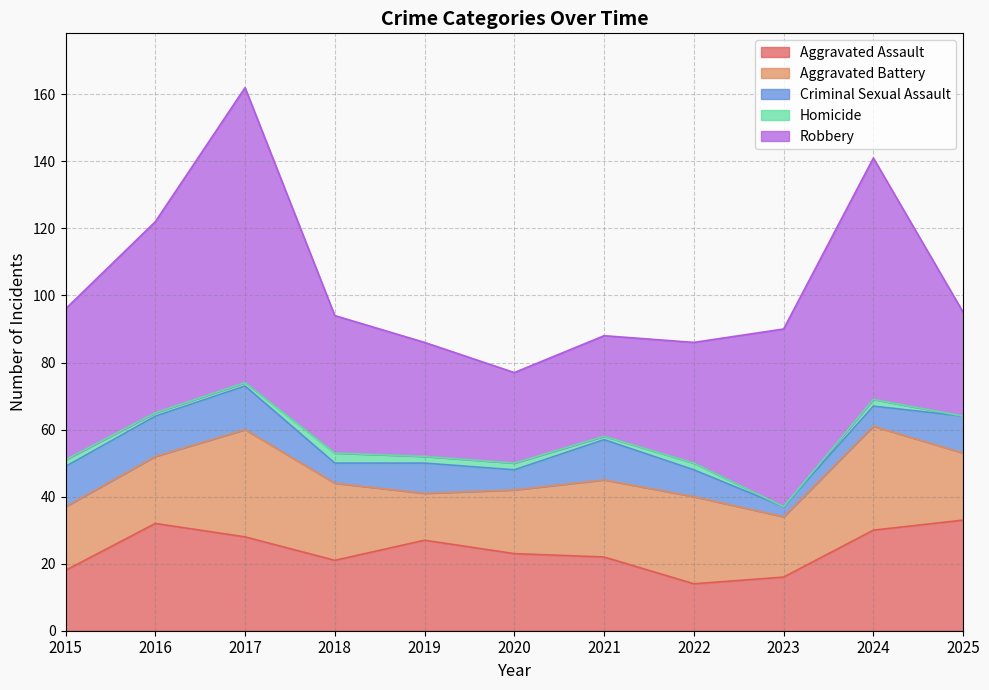

True or false: Robbery and Criminal Sexual Assault intersect in this chart.

False